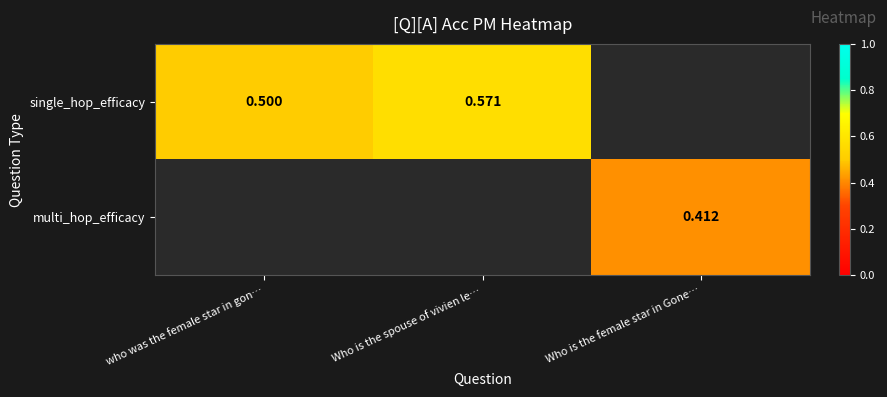

Which label corresponds to the smallest value in the chart?

Who is the female star in Gone…